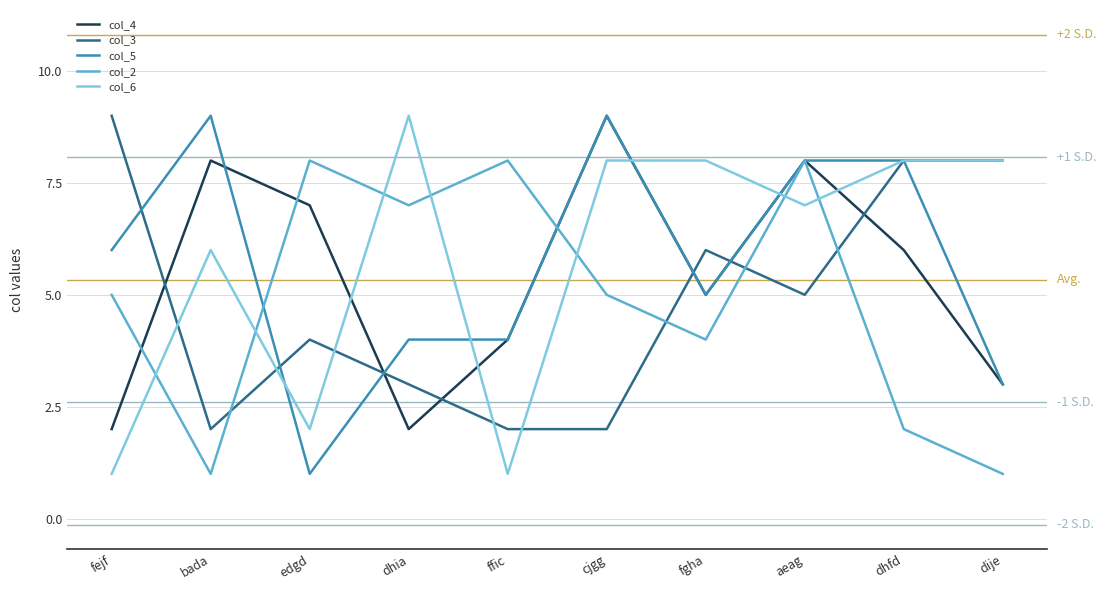

What is the lowest value of the col_3 series?

2